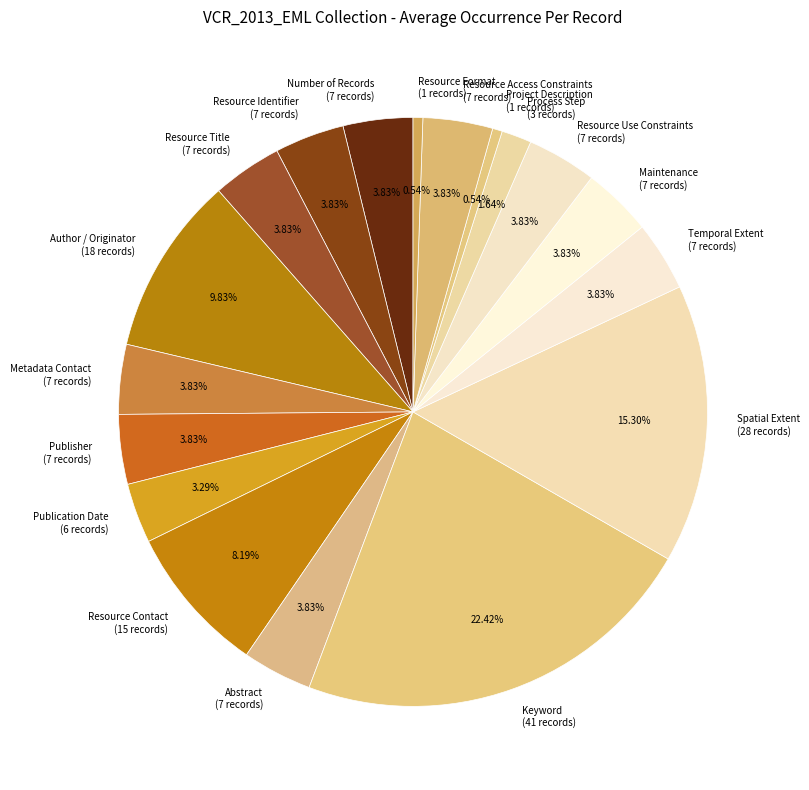

How many slices are in this pie chart?

18